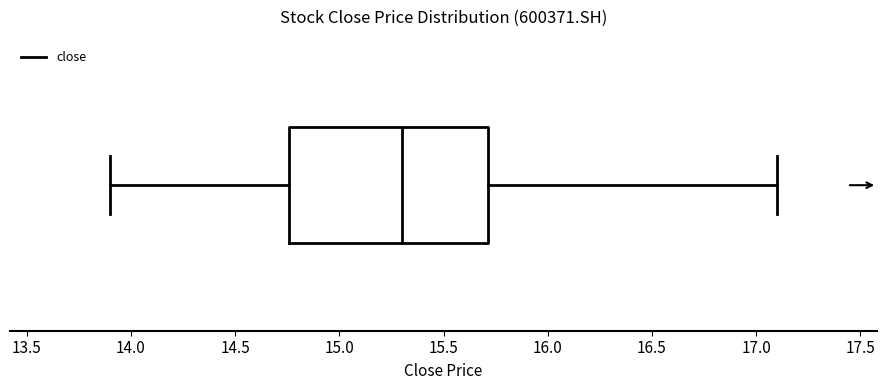

Read this box plot against the x-axis: the position of the median line, the range covered by the box, and the ends of both whiskers. The values are not printed on the chart, so give them approximately, as read against the axis.

median 15.30, box 14.75 to 15.70, whiskers 13.90 to 17.10